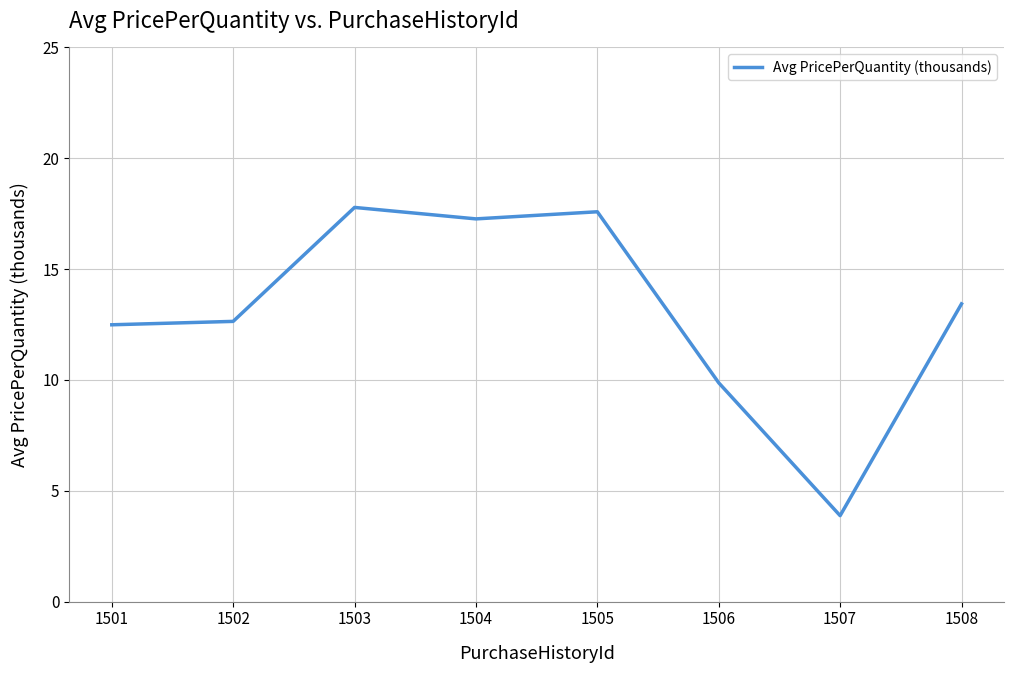

What is the ratio of the value at 1502 to the value at 1507?

3.3